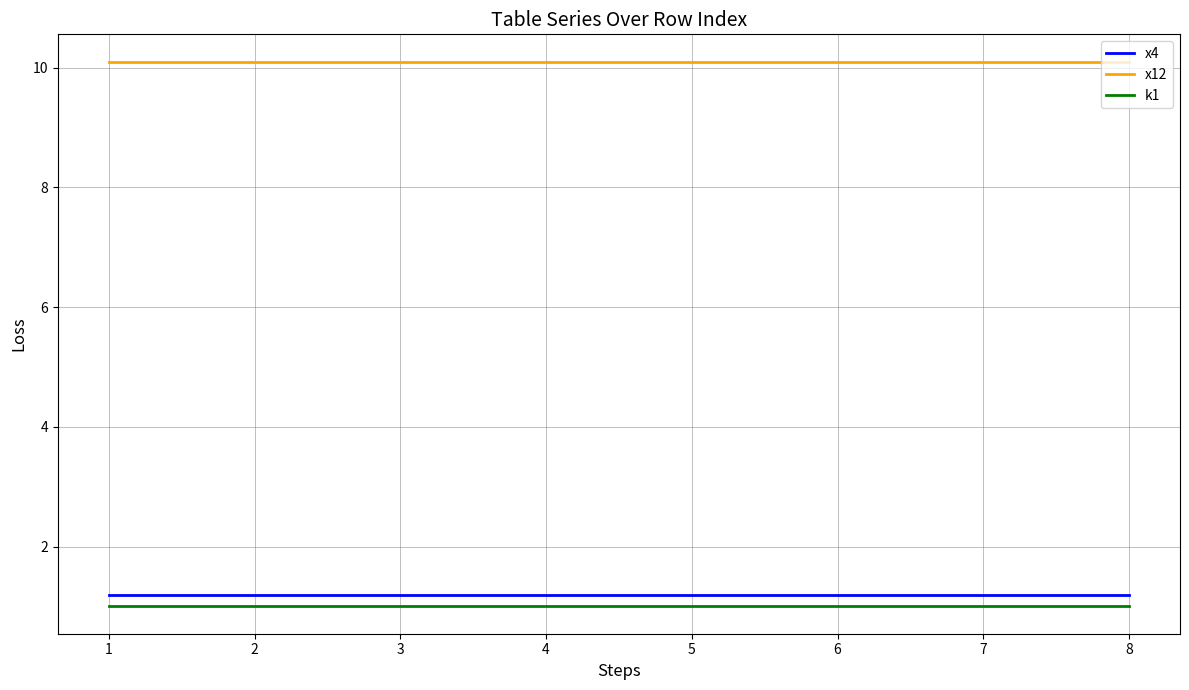

What is the difference between the highest and lowest values at 6?

9.1